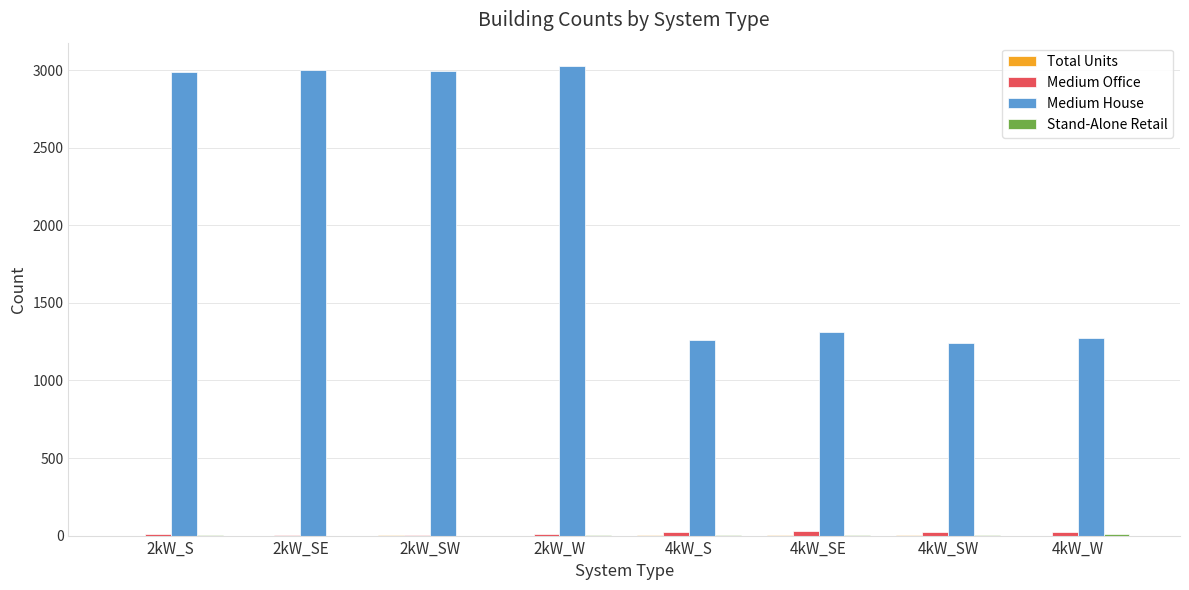

Which series changed the most between 2kW_S and 4kW_SE?

Medium House